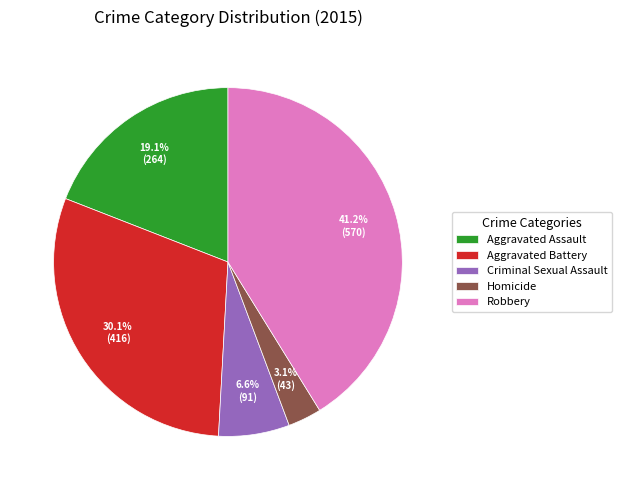

Which has a higher value, Criminal Sexual Assault or Aggravated Battery?

Aggravated Battery